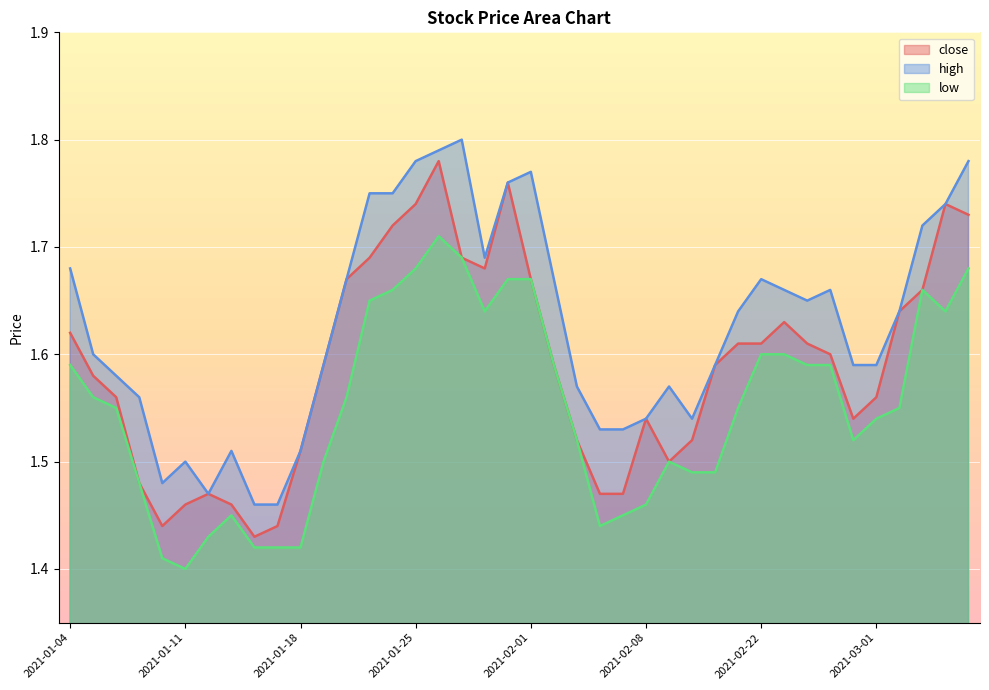

How many interior local valleys does the high series have?

5